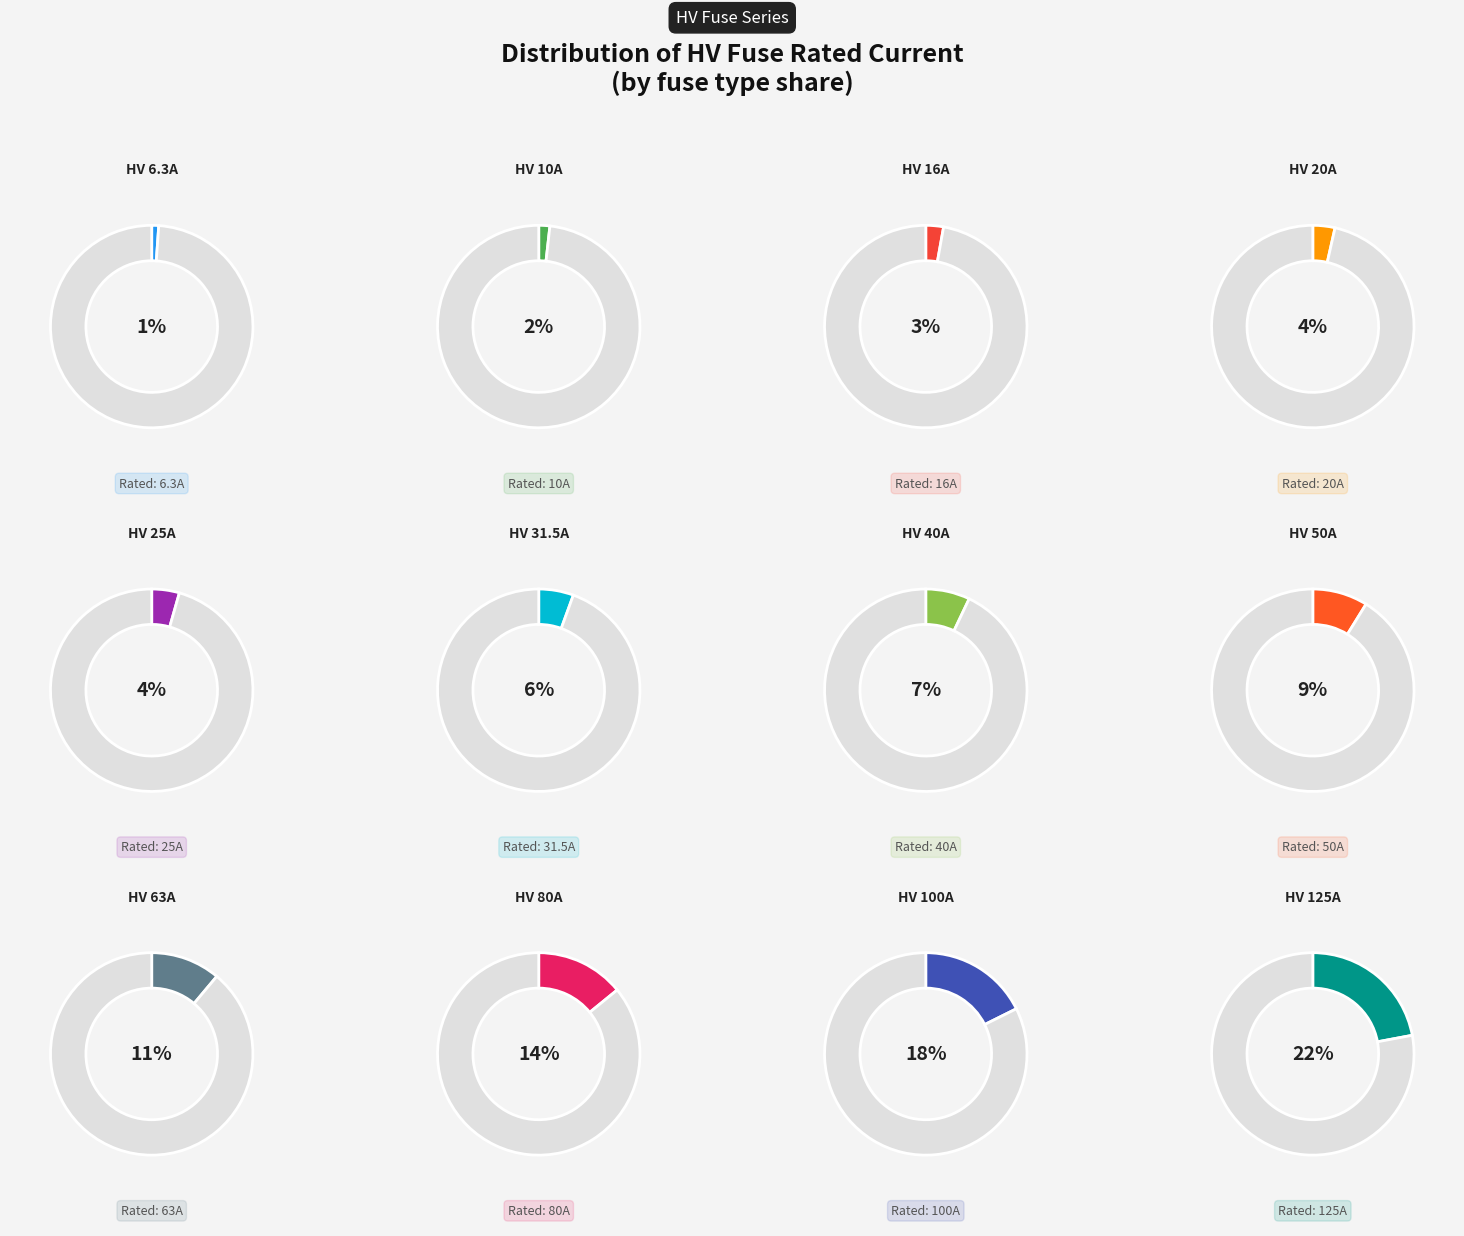

To the nearest percent, what is the difference between the HV 16A and HV 63A slice percentages?

8%